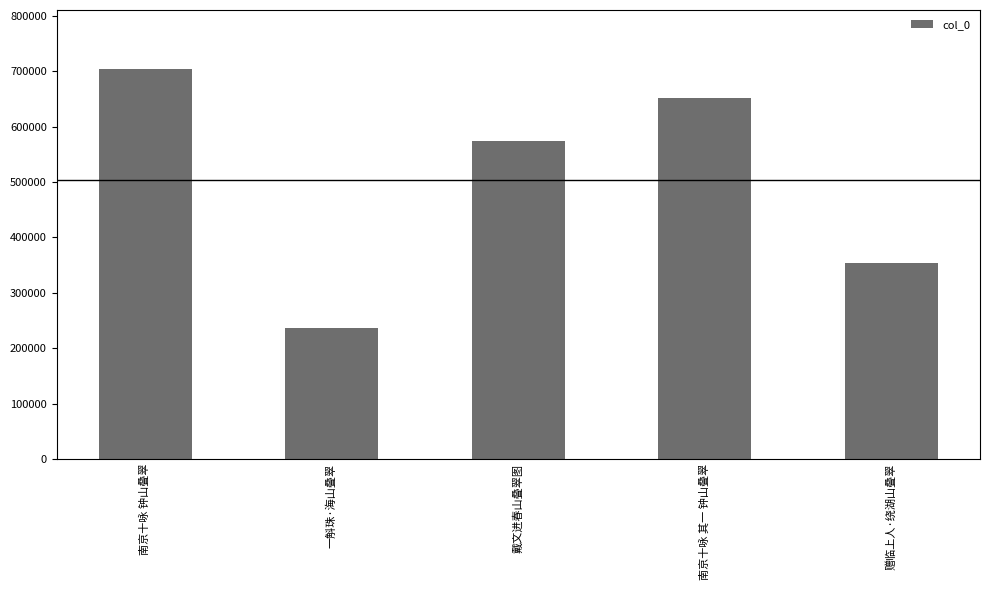

At which category does the chart reach its peak across all series?

南京十咏 钟山叠翠